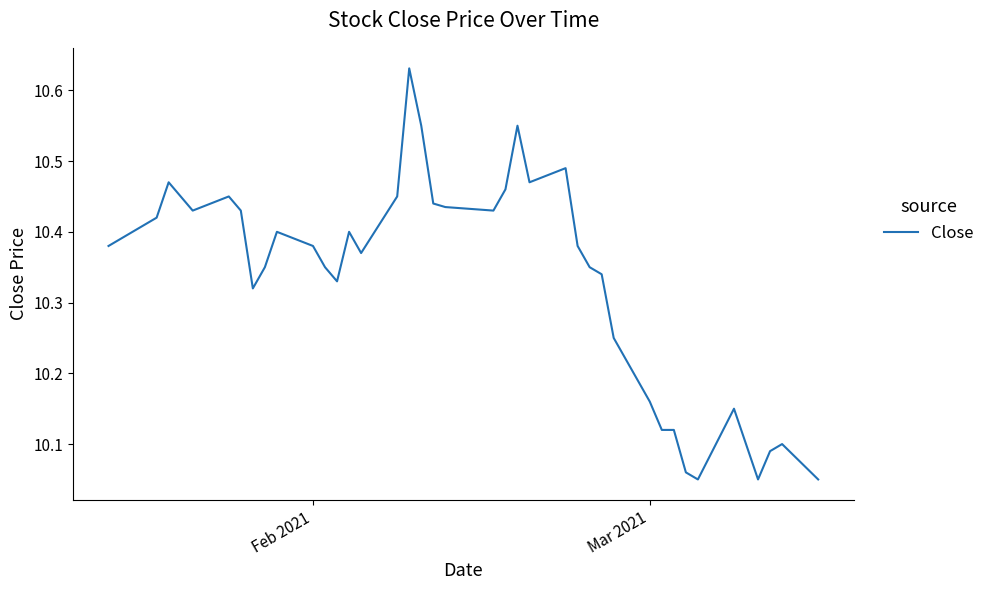

What is the difference between the maximum and minimum values?

0.6